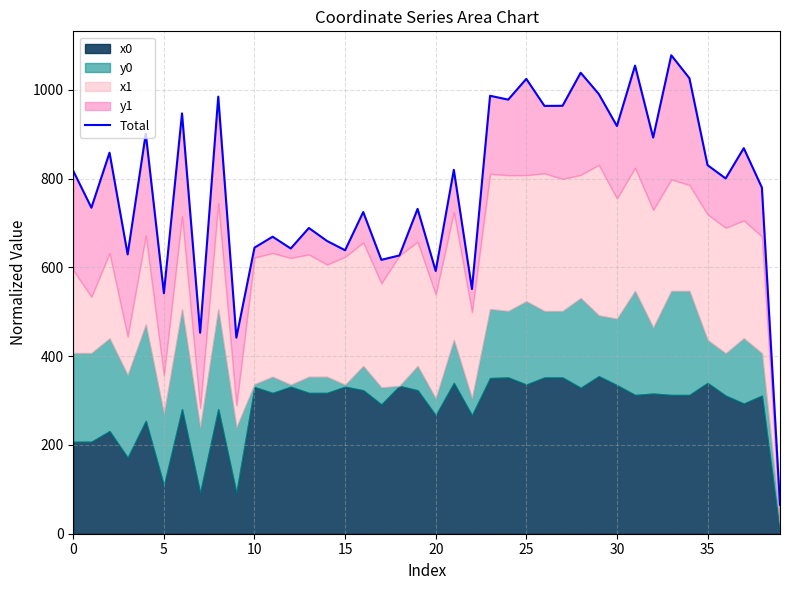

Between 12 and 10, which is larger?

10